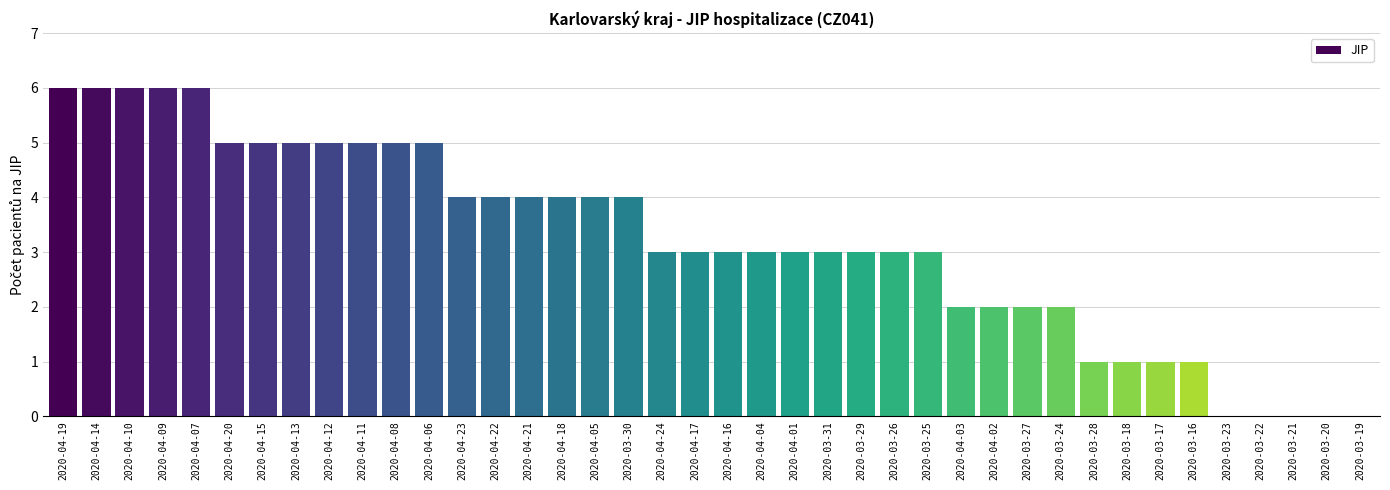

Reading left to right, extract all data points from this chart.

6	6	6	6	6	5	5	5	5	5	5	5	4	4	4	4	4	4	3	3	3	3	3	3	3	3	3	2	2	2	2	1	1	1	1	0	0	0	0	0